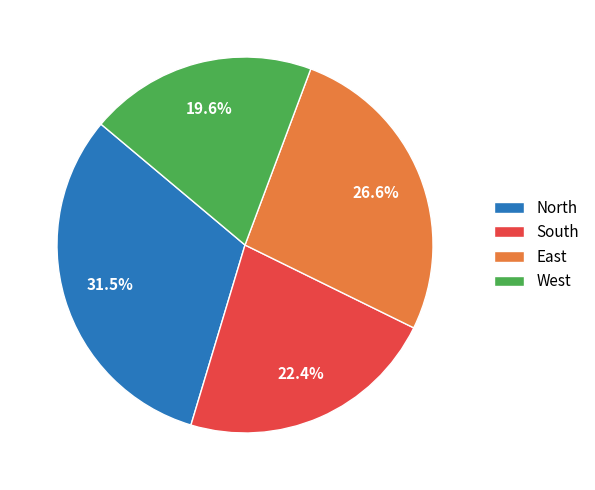

Is there any slice that represents more than half of the pie?

No